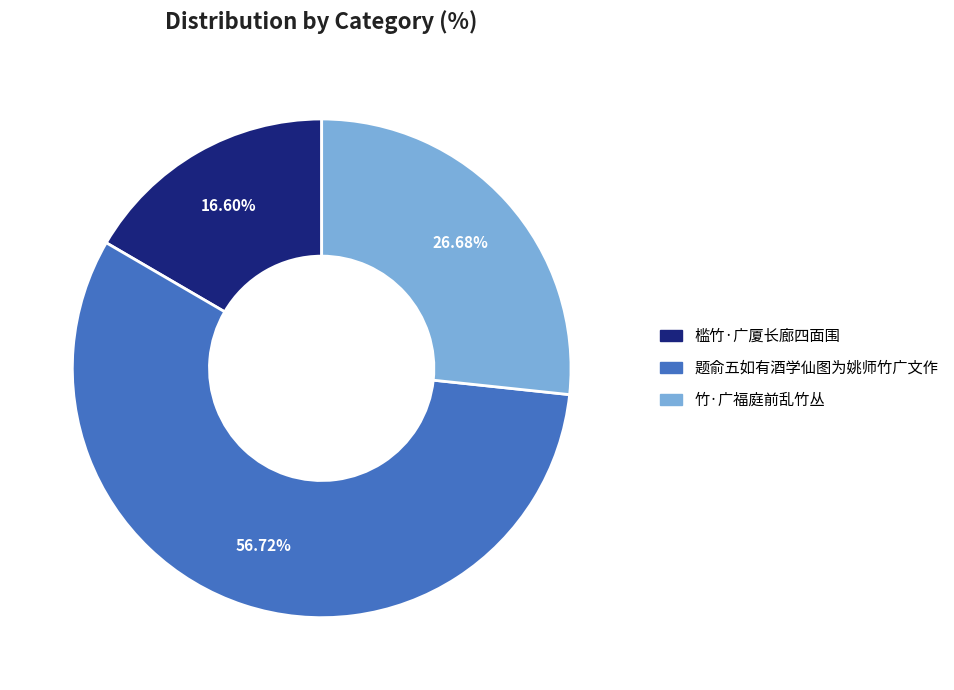

Which has a higher value, 槛竹·广厦长廊四面围 or 题俞五如有酒学仙图为姚师竹广文作?

题俞五如有酒学仙图为姚师竹广文作